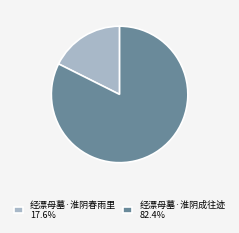

Does 经漂母墓·淮阴成往迹 82.4% represent more than half of the total?

Yes